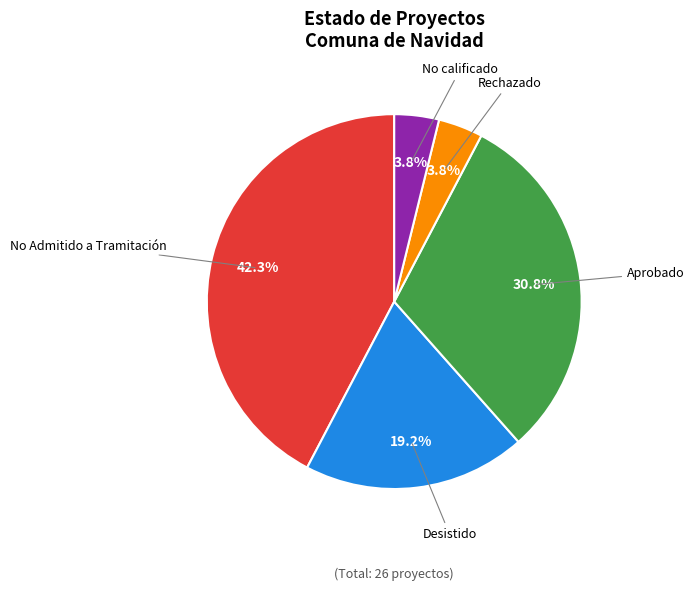

Is the sum of Rechazado and Aprobado greater than half?

No